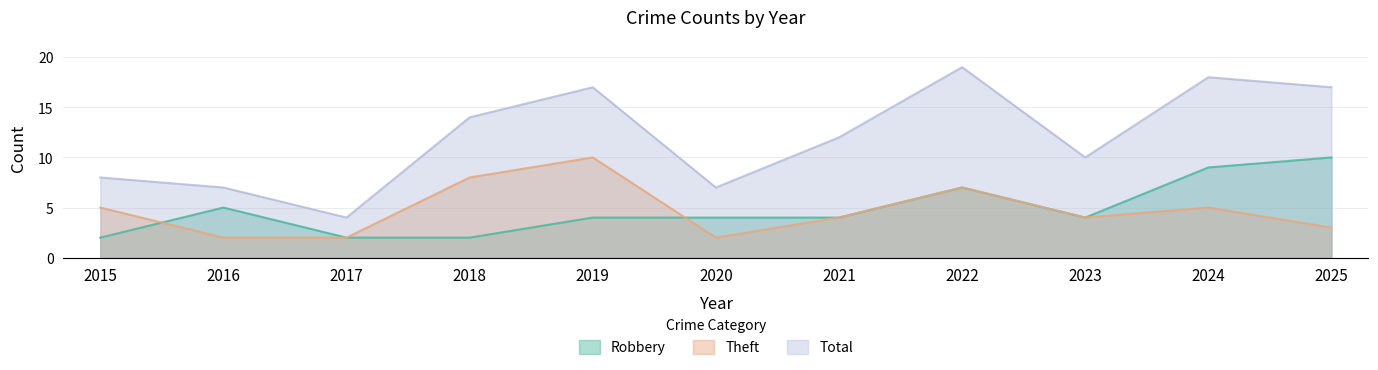

Reading left to right, what are all the values shown in this chart?

Robbery: 2015=2	2016=5	2017=2	2018=2	2019=4	2020=4	2021=4	2022=7	2023=4	2024=9	2025=10
Theft: 2015=5	2016=2	2017=2	2018=8	2019=10	2020=2	2021=4	2022=7	2023=4	2024=5	2025=3
Total: 2015=8	2016=7	2017=4	2018=14	2019=17	2020=7	2021=12	2022=19	2023=10	2024=18	2025=17